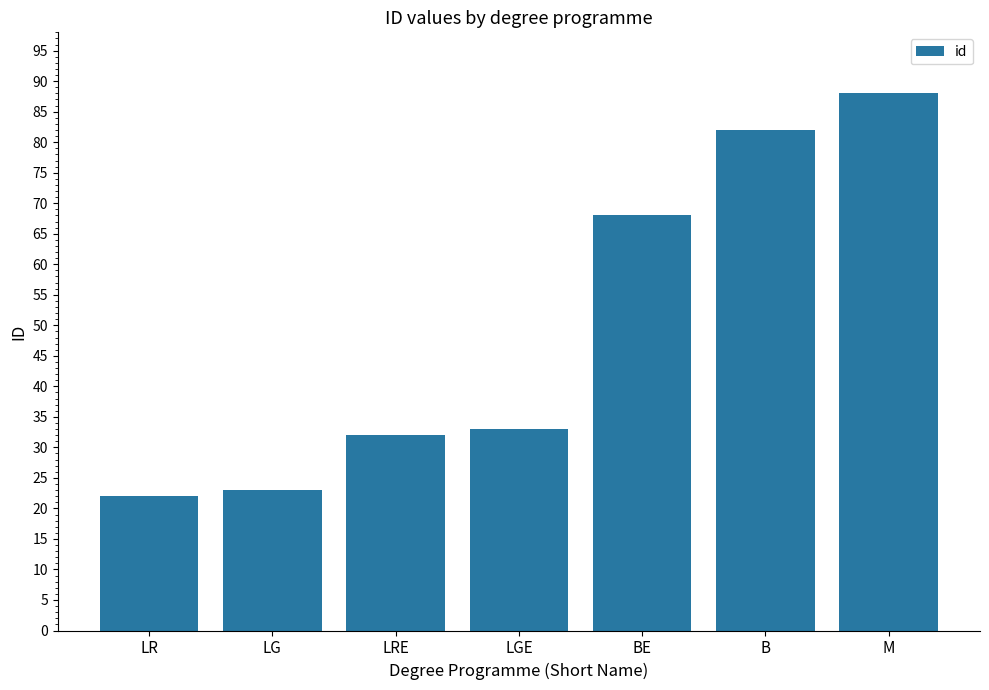

What is the maximum value shown in the chart?

88